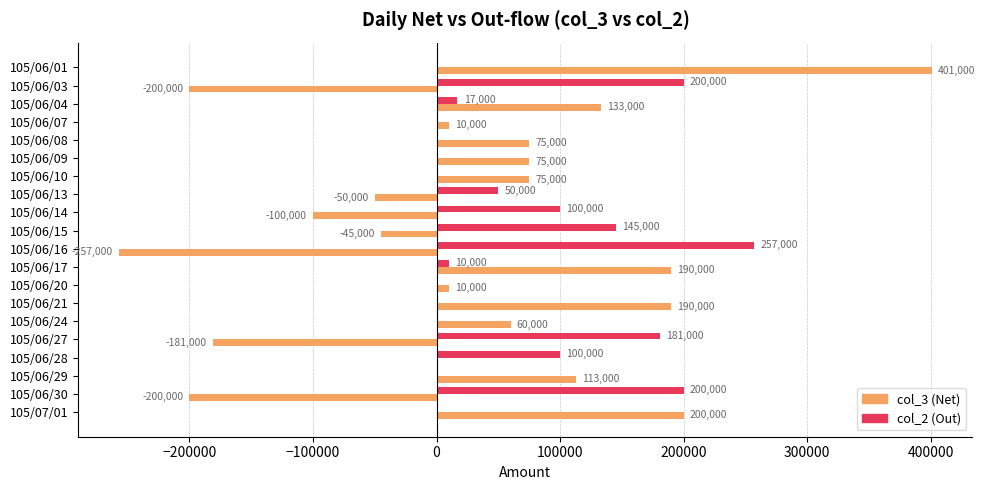

Is it true that col_3 (Net) equals 10000 at 105/06/07?

True